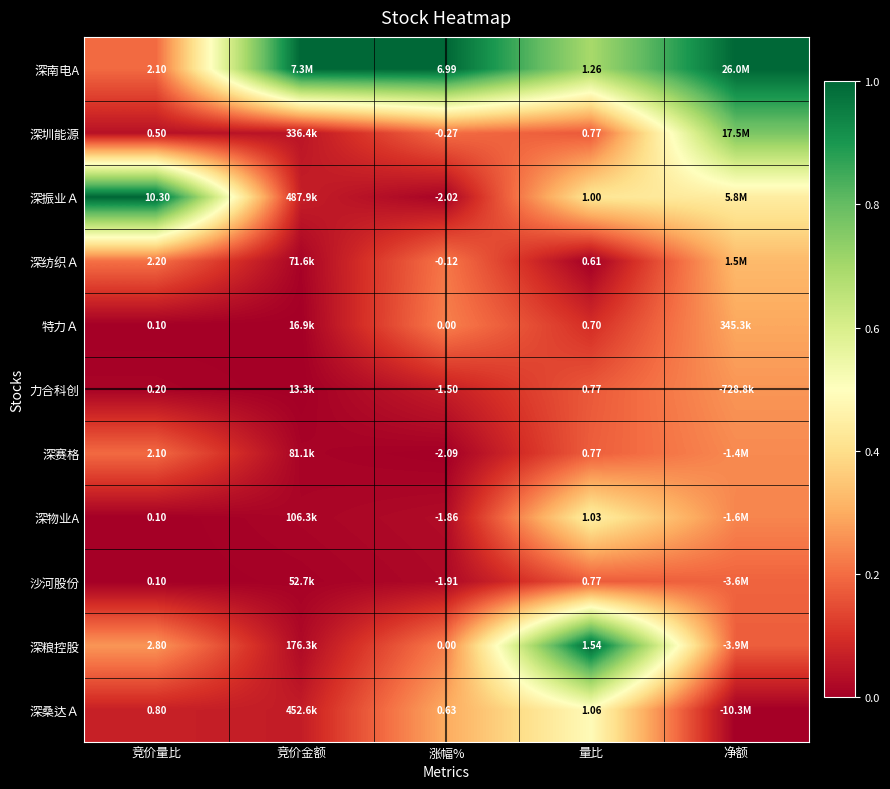

At how many categories does at least one series exceed 0?

5